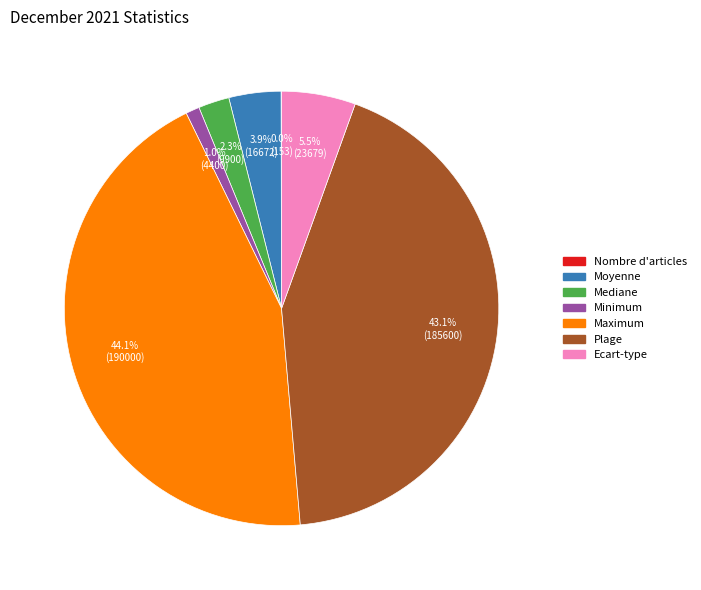

True or false: Moyenne accounts for 4% of the total.

True